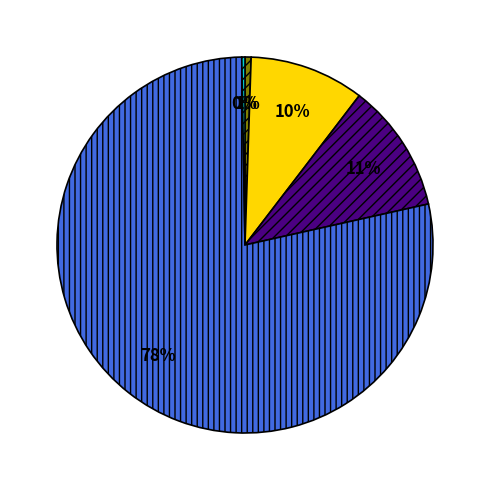

To the nearest percent, what is the average slice percentage?

20%